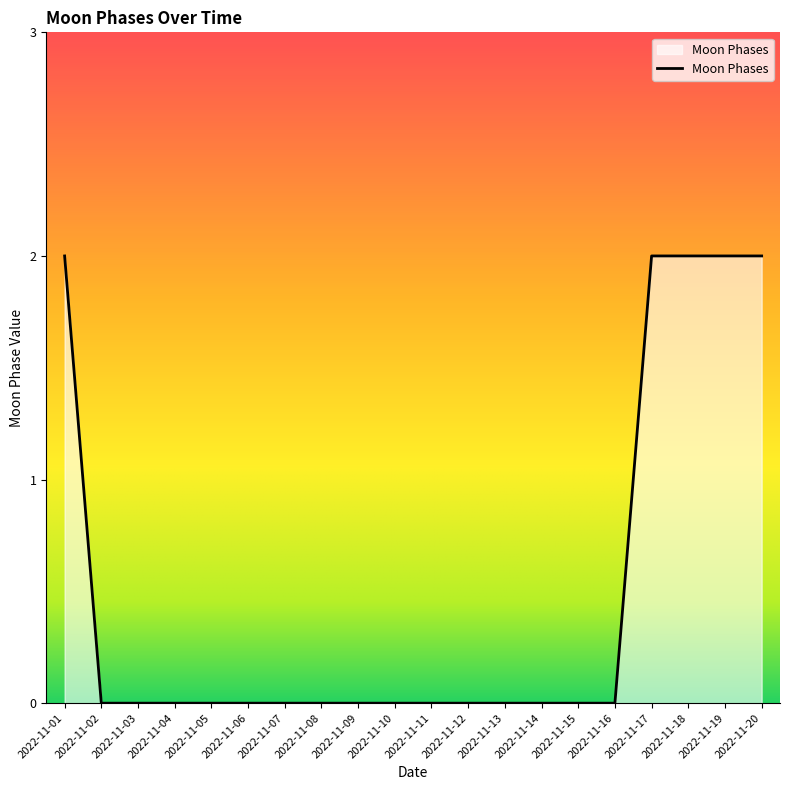

The value at 2022-11-04 is 0. True or false?

True